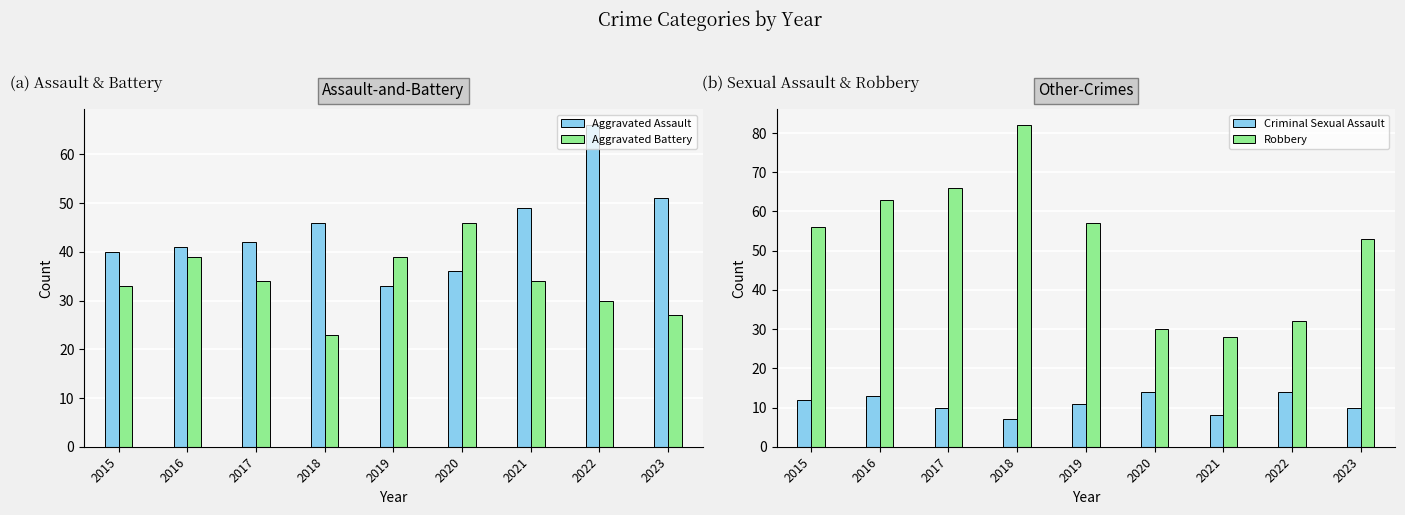

What is the difference between the highest and lowest values at 2018?

75